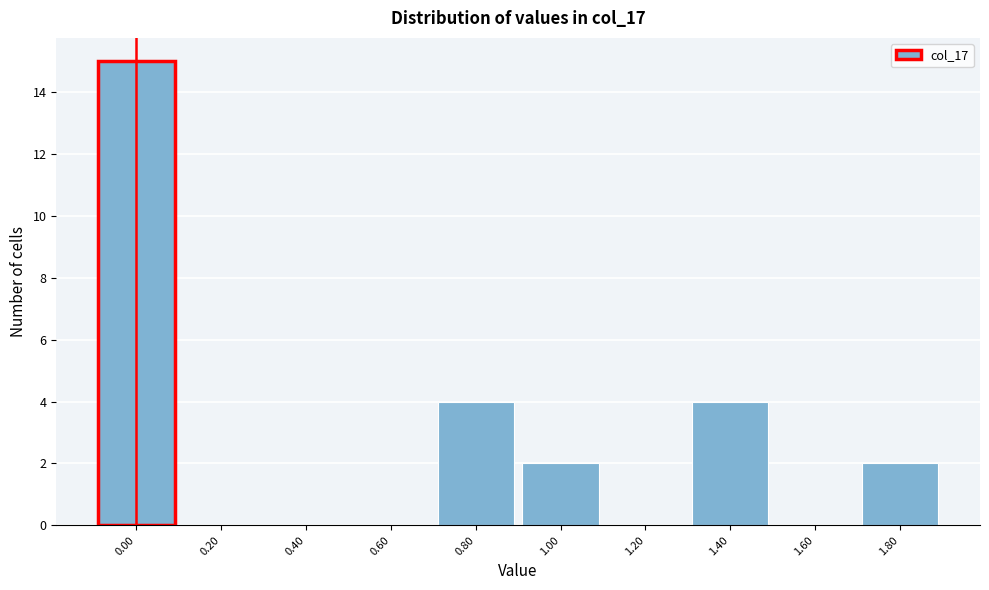

Reading left to right, what are all the values shown in this chart?

0.00=15	0.20=0	0.40=0	0.60=0	0.80=4	1.00=2	1.20=0	1.40=4	1.60=0	1.80=2